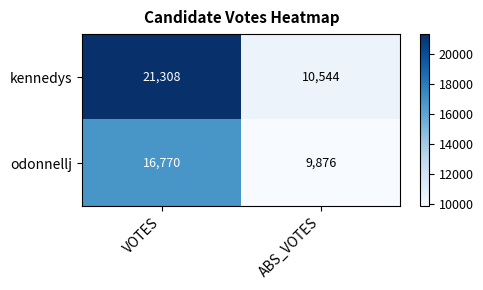

Reading left to right, extract all data points from this chart.

kennedys: VOTES=21308	ABS_VOTES=10544
odonnellj: VOTES=16770	ABS_VOTES=9876